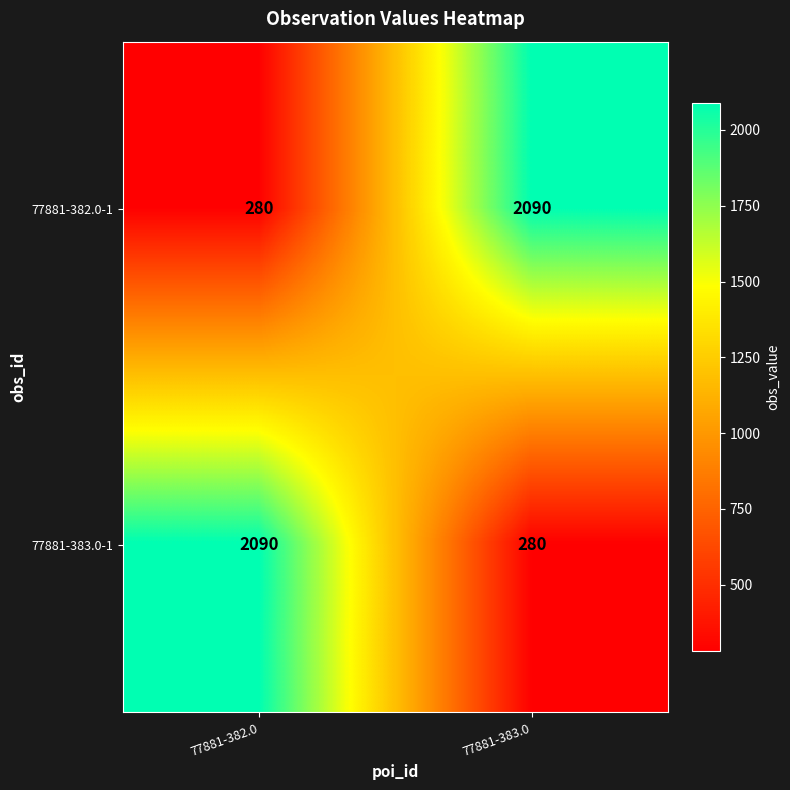

At 77881-383.0, list the series in order from smallest to largest.

77881-383.0-1, 77881-382.0-1